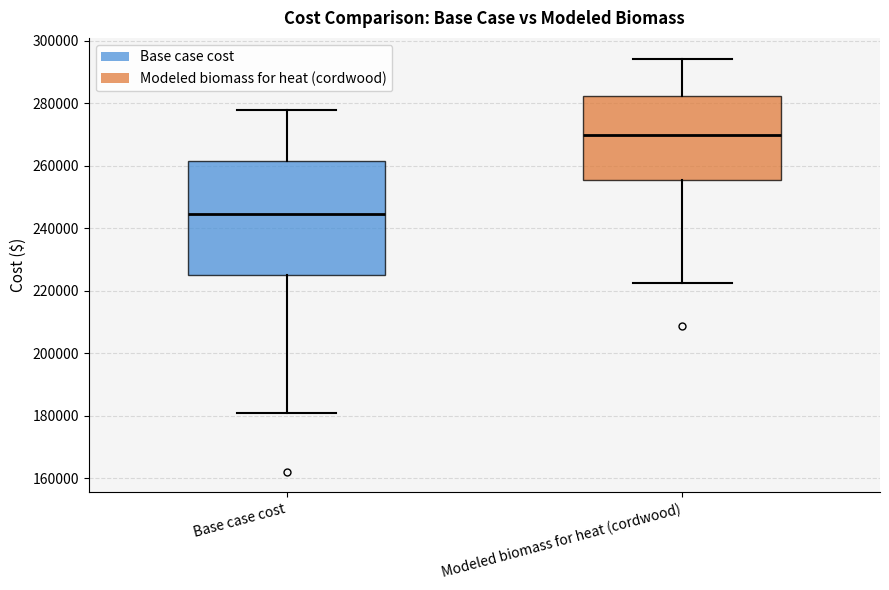

Where does the upper whisker of the box for Base case cost end on the y-axis? The values are not printed on the chart, so give them approximately, as read against the axis.

278000